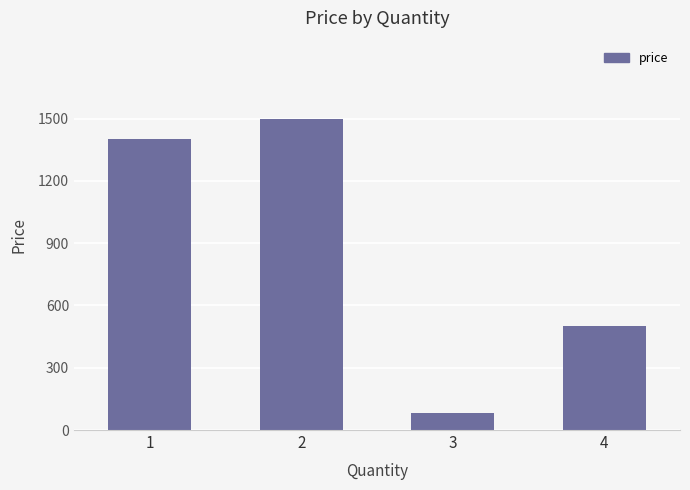

Approximately how many times larger is the value at 3 compared to 4?

0.2